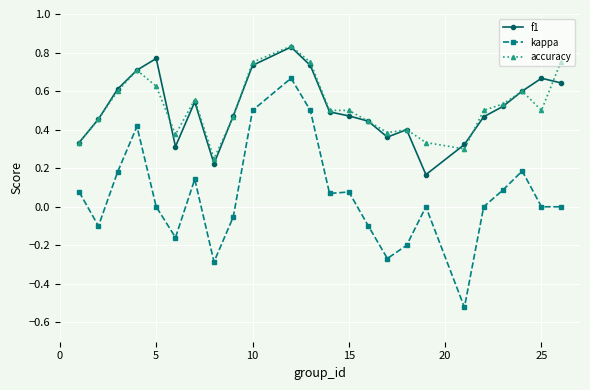

True or false: f1 and kappa intersect in this chart.

False